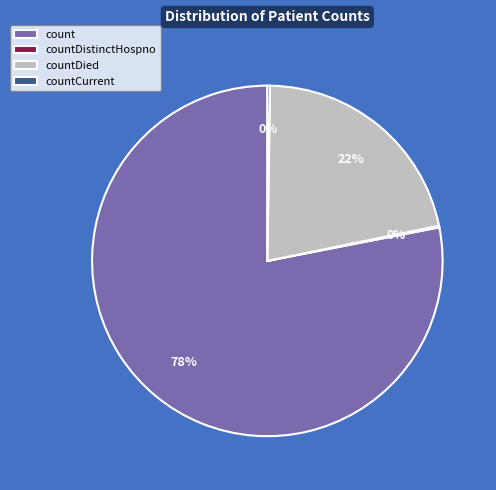

Which category has the biggest portion of the pie?

count